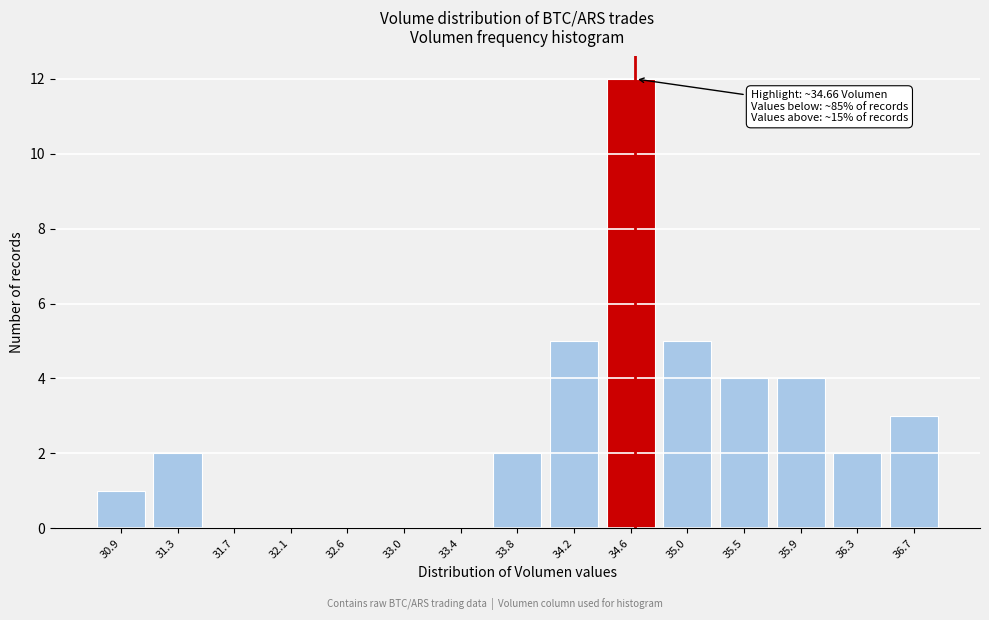

Over which range of the x-axis is the bar tallest?

34.40 to 34.85